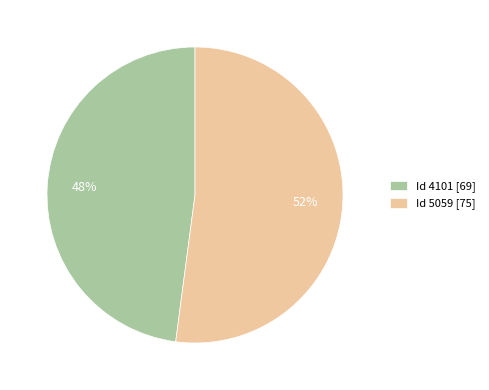

Which has a higher value, Id 5059 [75] or Id 4101 [69]?

Id 5059 [75]